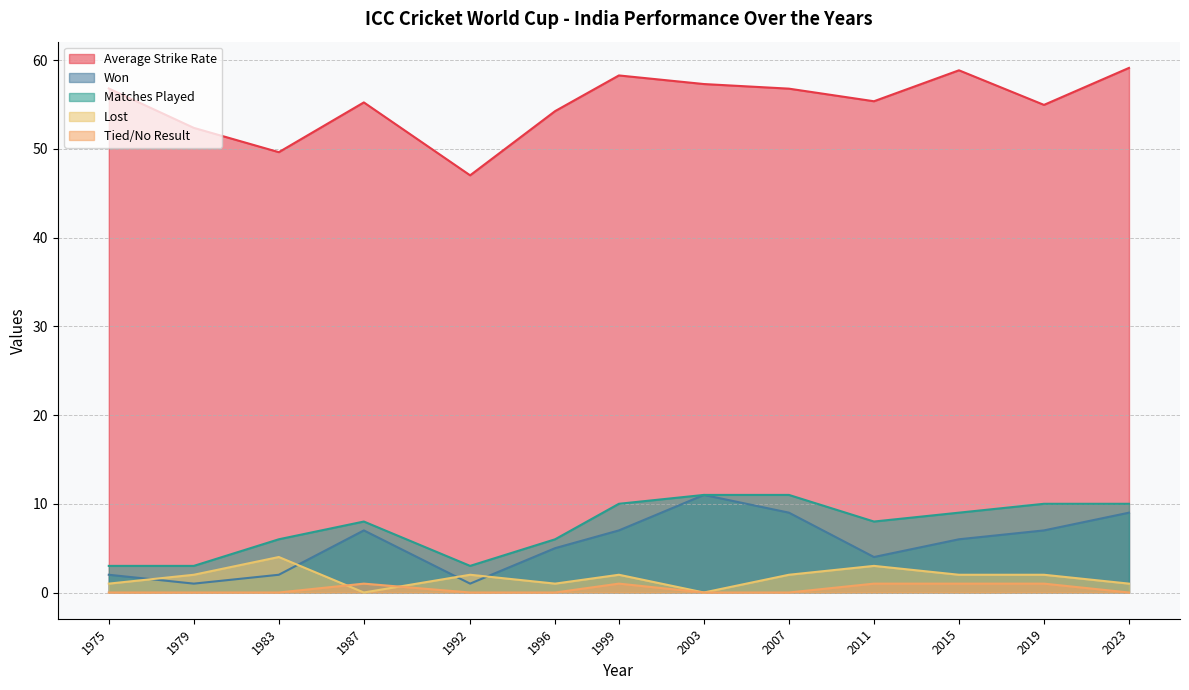

Reading left to right, transcribe all the data shown in this chart.

Average Strike Rate: 56.8	52.4	49.6	55.2	47.0	54.3	58.3	57.3	56.8	55.4	58.9	55.0	59.1
Won: 2.0	1.0	2.0	7.0	1.0	5.0	7.0	11.0	9.0	4.0	6.0	7.0	9.0
Matches Played: 3.0	3.0	6.0	8.0	3.0	6.0	10.0	11.0	11.0	8.0	9.0	10.0	10.0
Lost: 1.0	2.0	4.0	0.0	2.0	1.0	2.0	0.0	2.0	3.0	2.0	2.0	1.0
Tied/No Result: 0.0	0.0	0.0	1.0	0.0	0.0	1.0	0.0	0.0	1.0	1.0	1.0	0.0